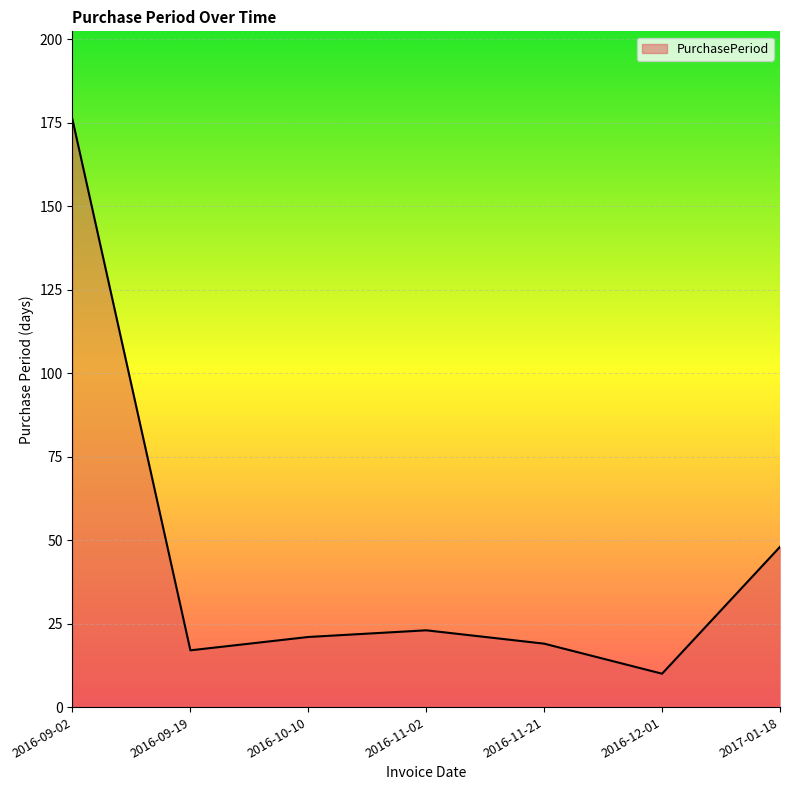

What is the difference between the maximum and second lowest values?

159